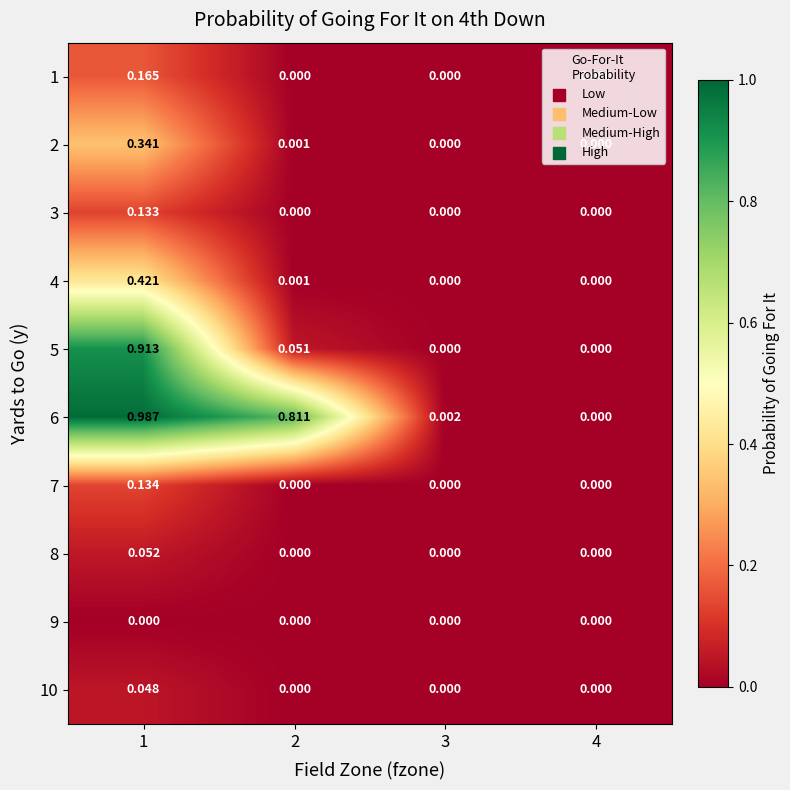

Is the value of 1 at 2 greater than the value of 5 at 1?

No